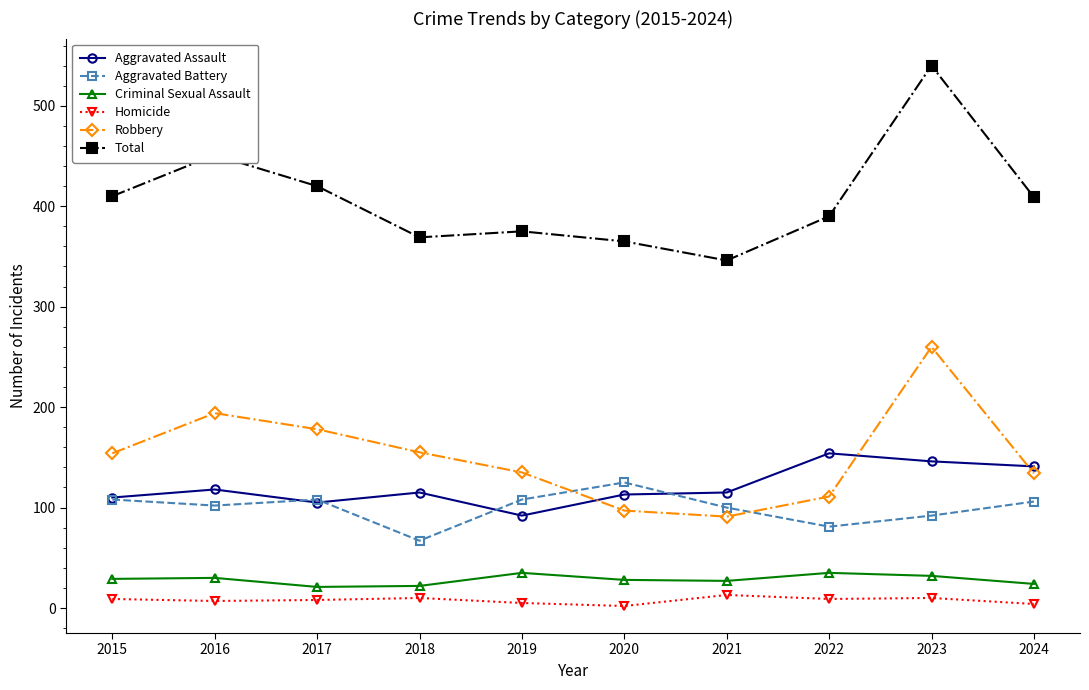

Which category has the highest value across all series?

2023